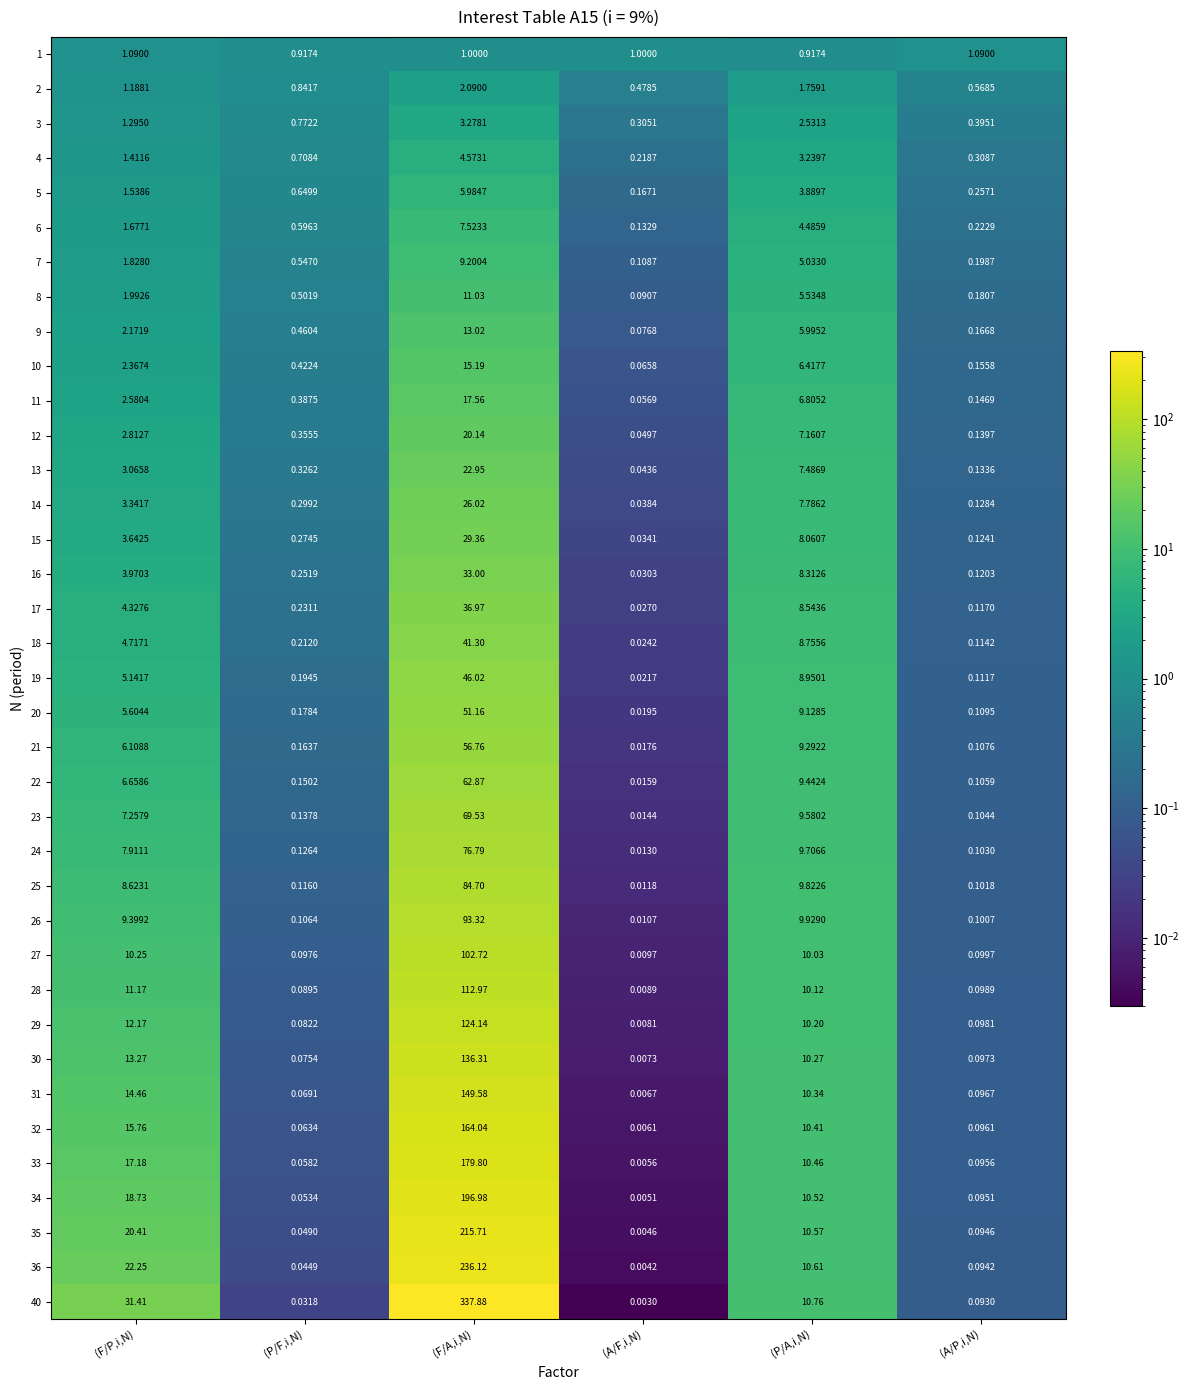

At which label does 8 reach its peak?

(F/A,i,N)